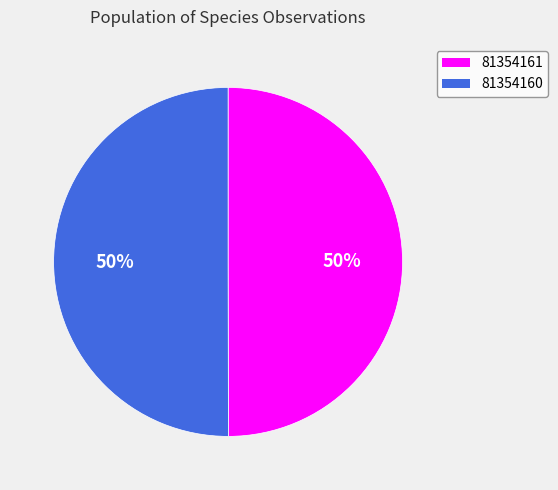

Do 81354161 and 81354160 together represent more than half of the pie?

Yes